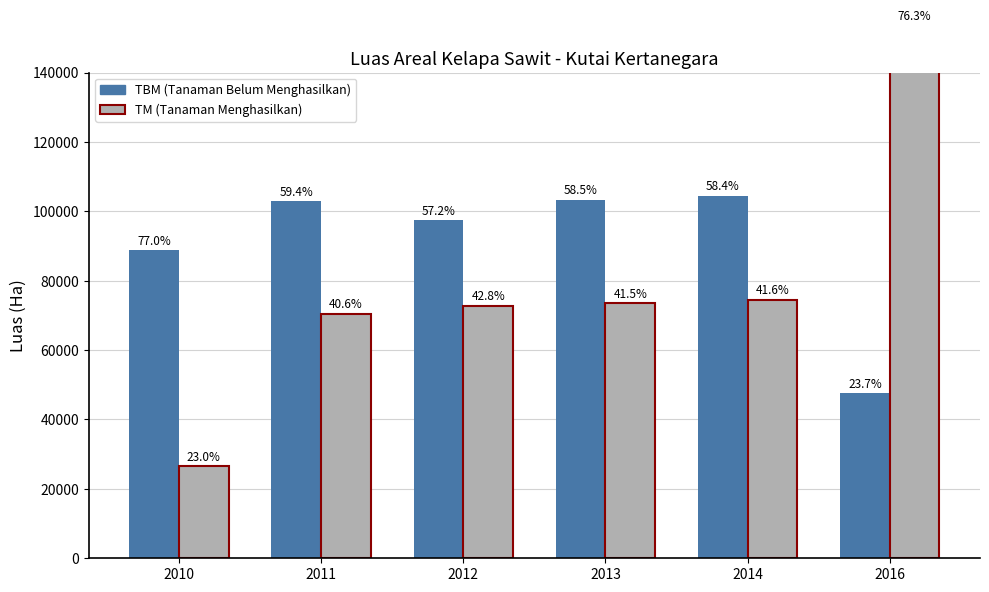

What is the approximate value of TM at 2013, to the nearest 10?

73490